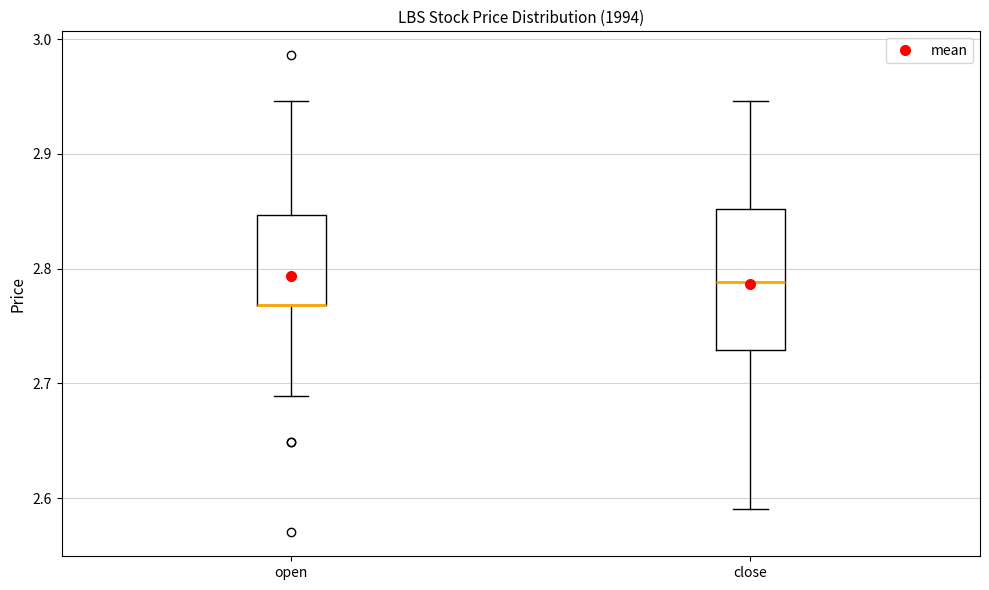

Which box is the tallest, from its lower edge to its upper edge?

close